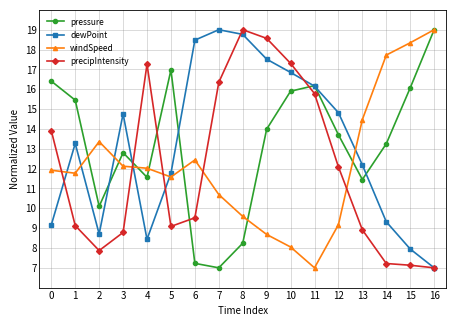

What is the value of the windSpeed point at the 14th from the left?

14.5